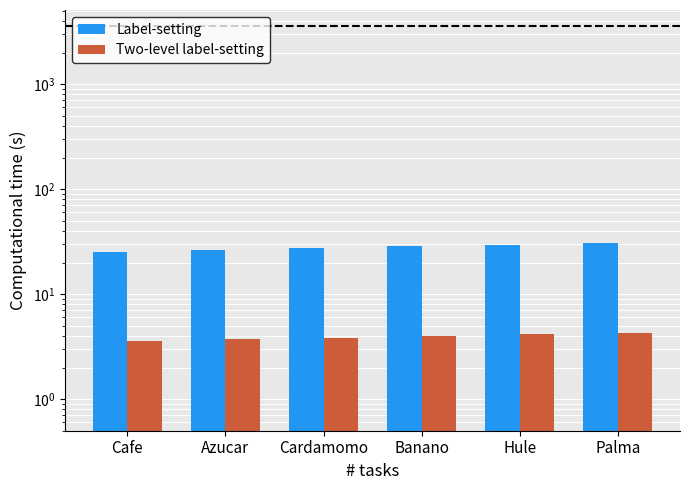

Where is Label-setting nearest to the value 28?

Cardamomo